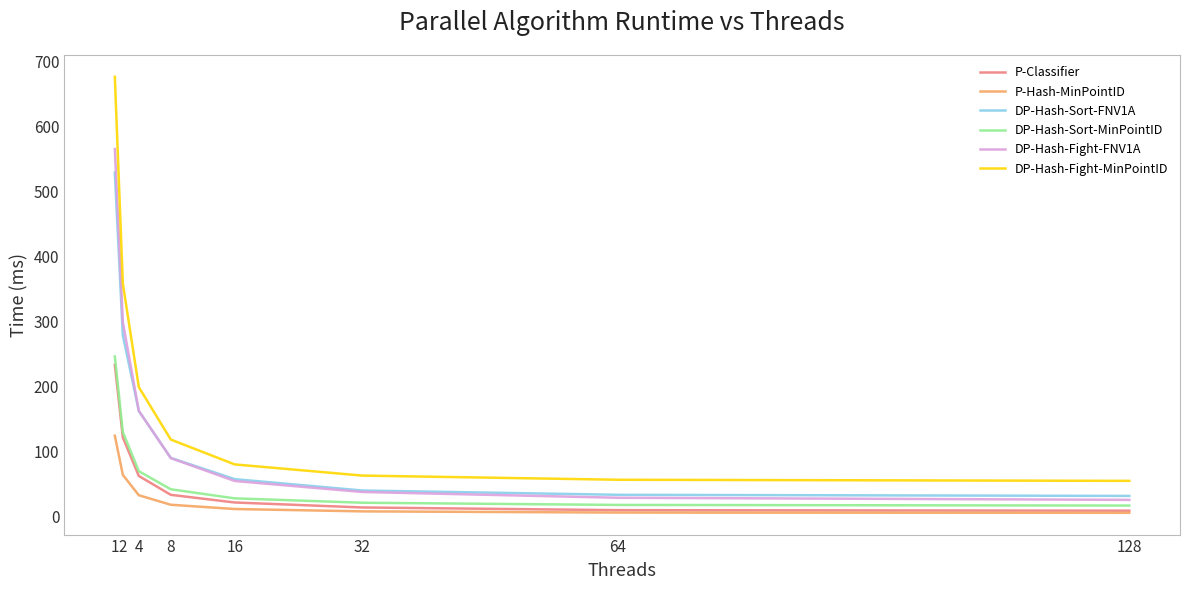

Where is DP-Hash-Sort-MinPointID nearest to the value 131?

2